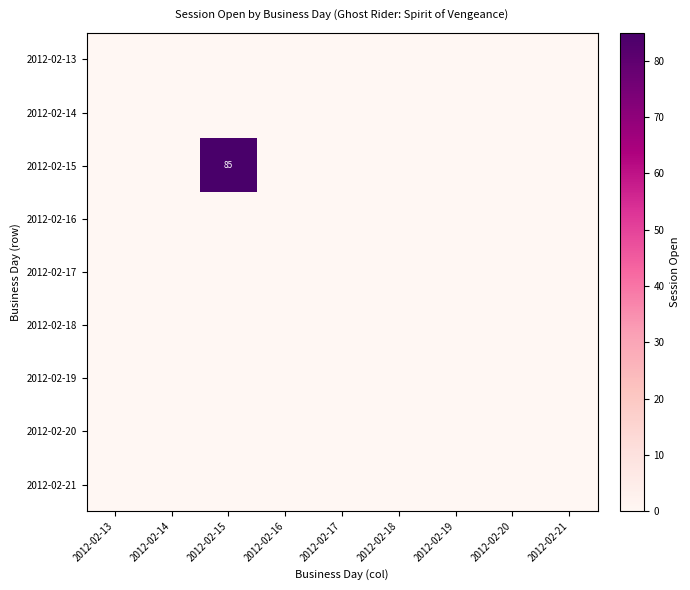

The 2012-02-13 series shows 0 at 2012-02-15. True or false?

True